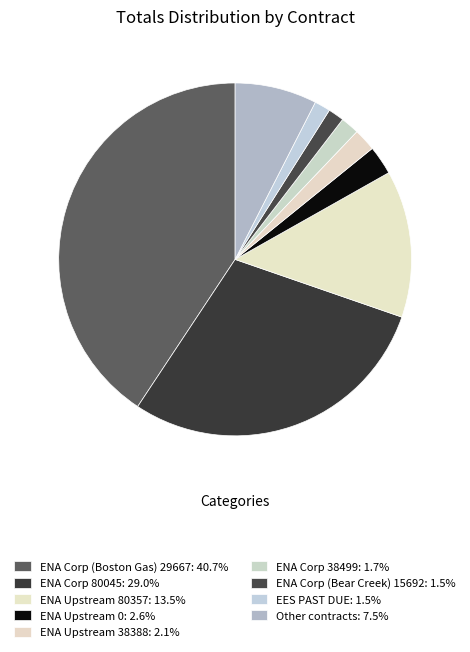

Count the number of slices in the pie.

9